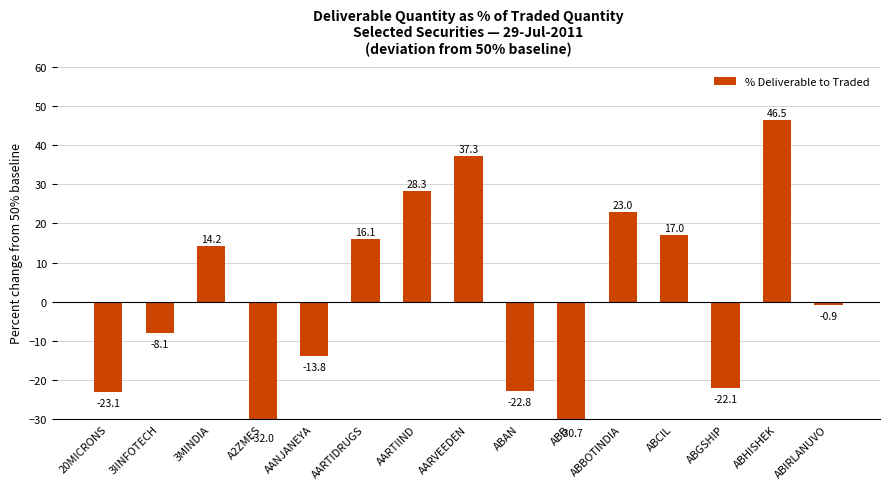

Are the bars grouped side by side (vs. stacked)?

No